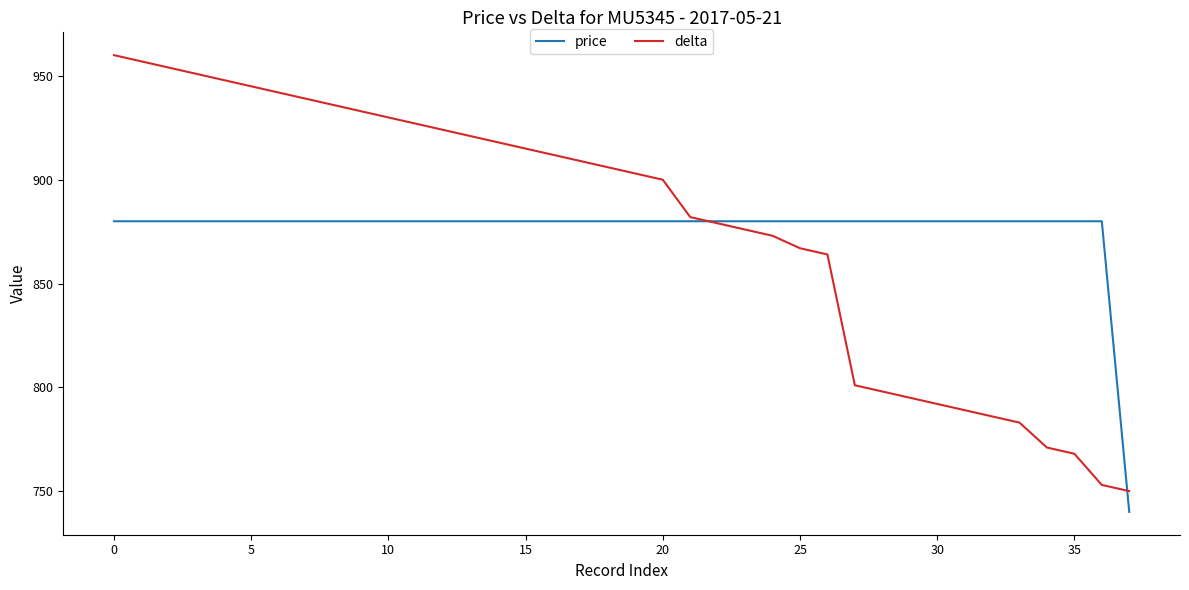

What is the difference between the maximum and minimum values in the price series?

140